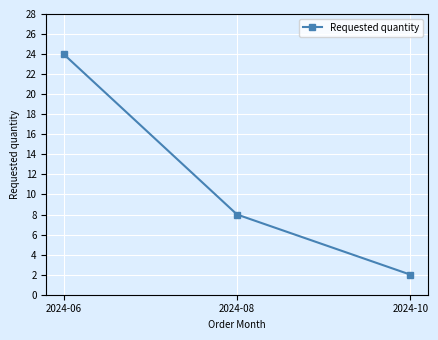

Does the chart have visible grid lines?

Yes